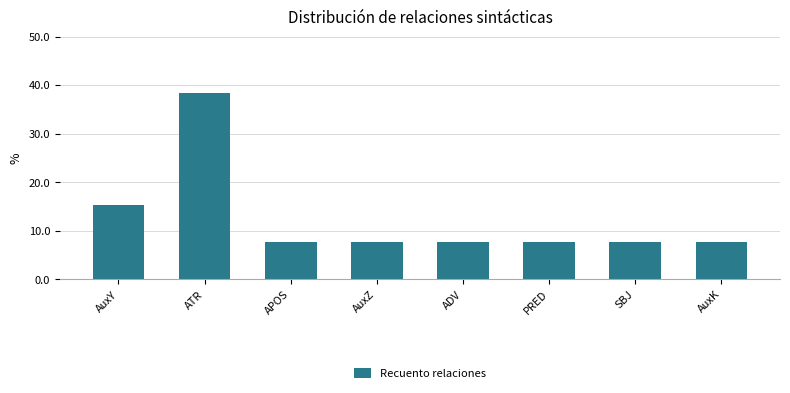

What is the value of the 8th bar from the left?

7.7